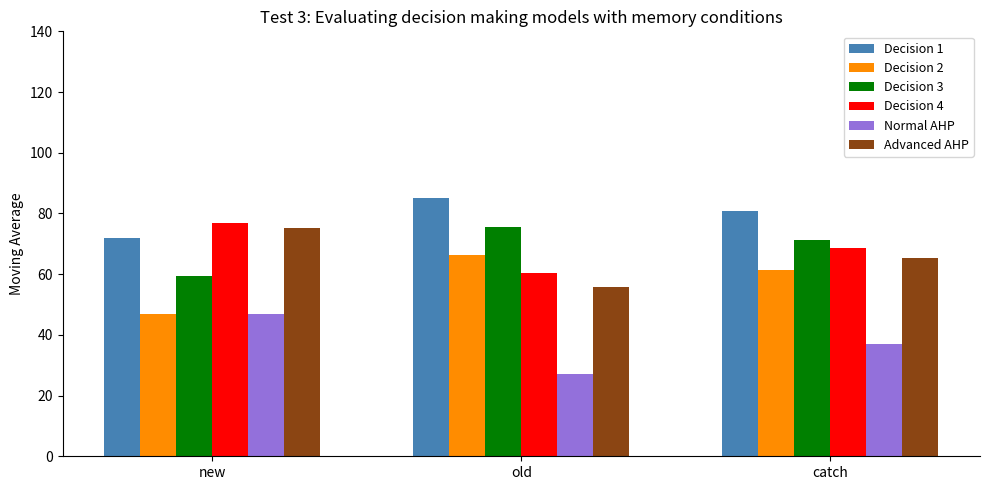

Is the value of Decision 4 at old greater than the value of Decision 1 at new?

No